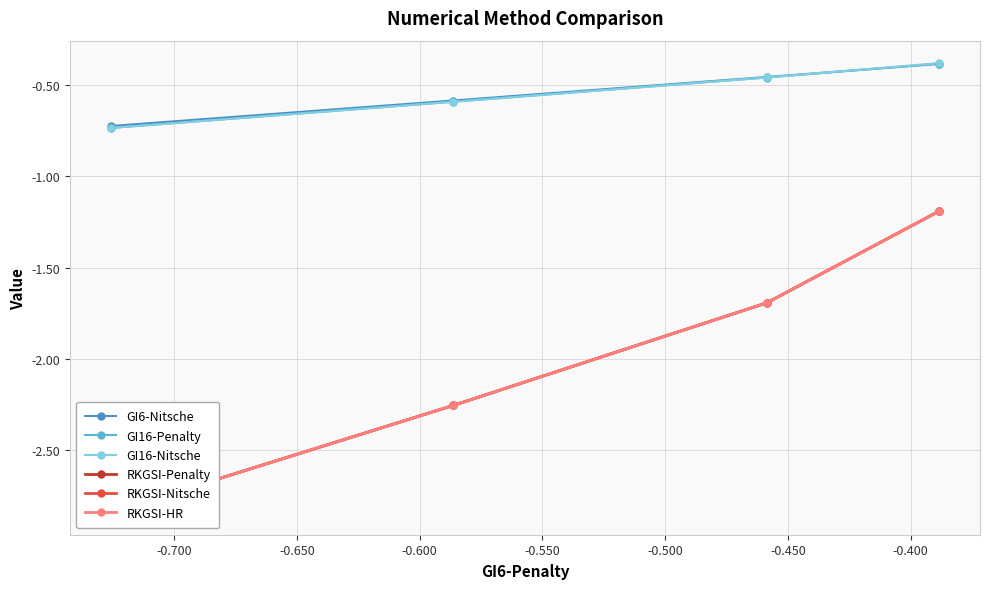

What are all the series names shown in the legend?

GI6-Nitsche, GI16-Penalty, GI16-Nitsche, RKGSI-Penalty, RKGSI-Nitsche, RKGSI-HR